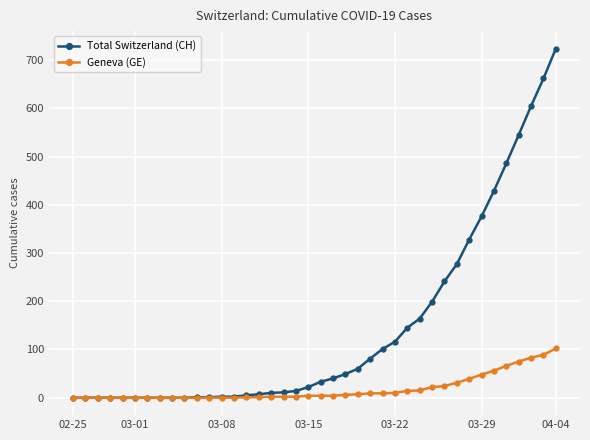

At how many categories does at least one series exceed 451?

5